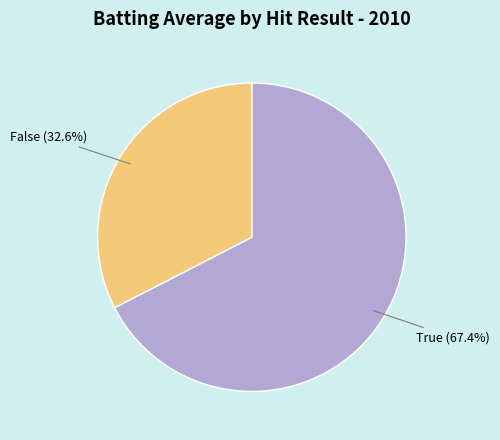

Is there a majority slice in this chart?

Yes